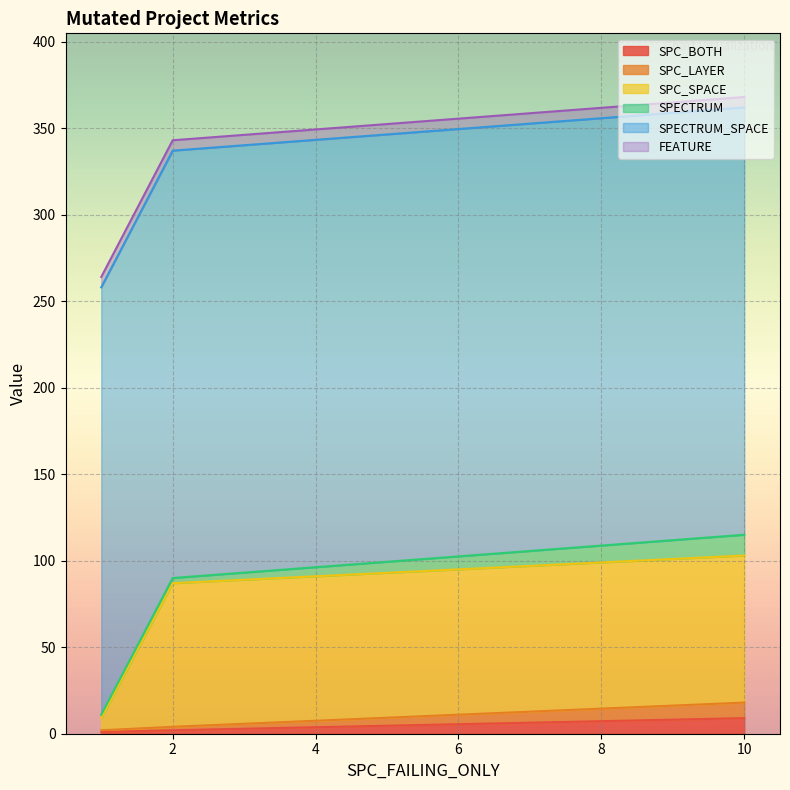

Which series has the widest spread of values?

SPC_SPACE